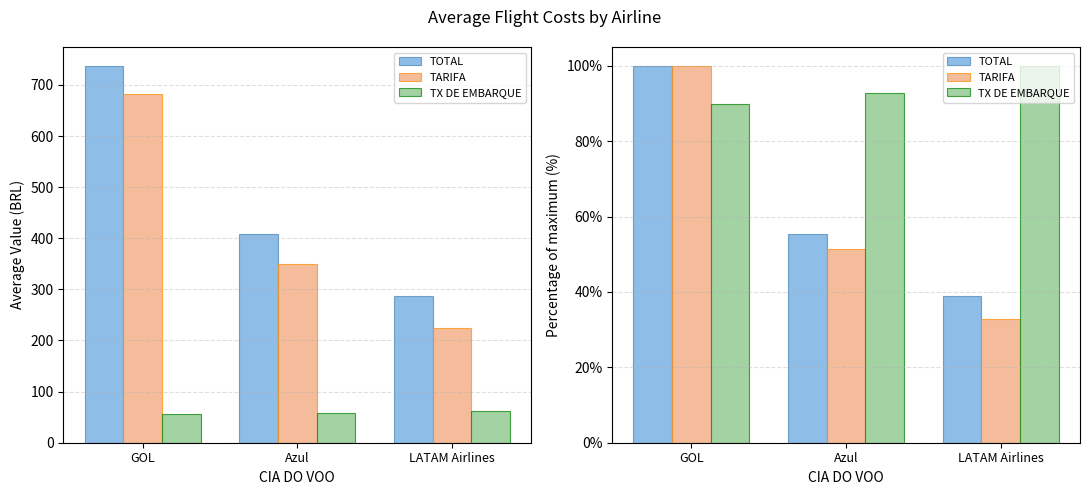

How many bars are there in each group?

3